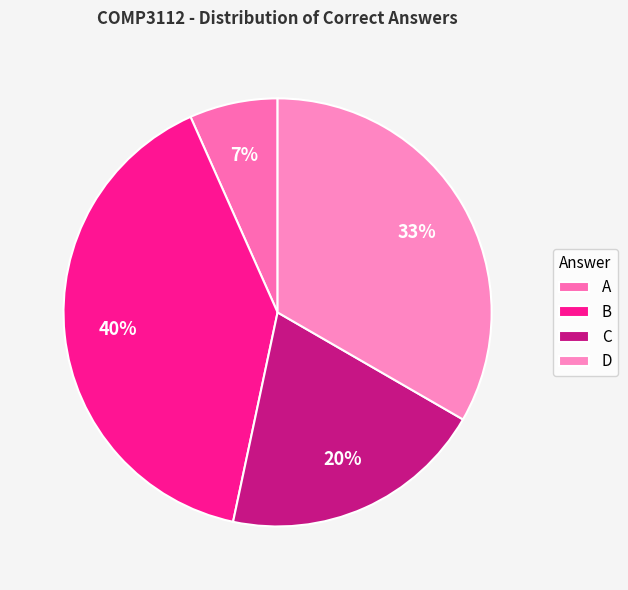

How much of the chart is everything except D?

66.7%